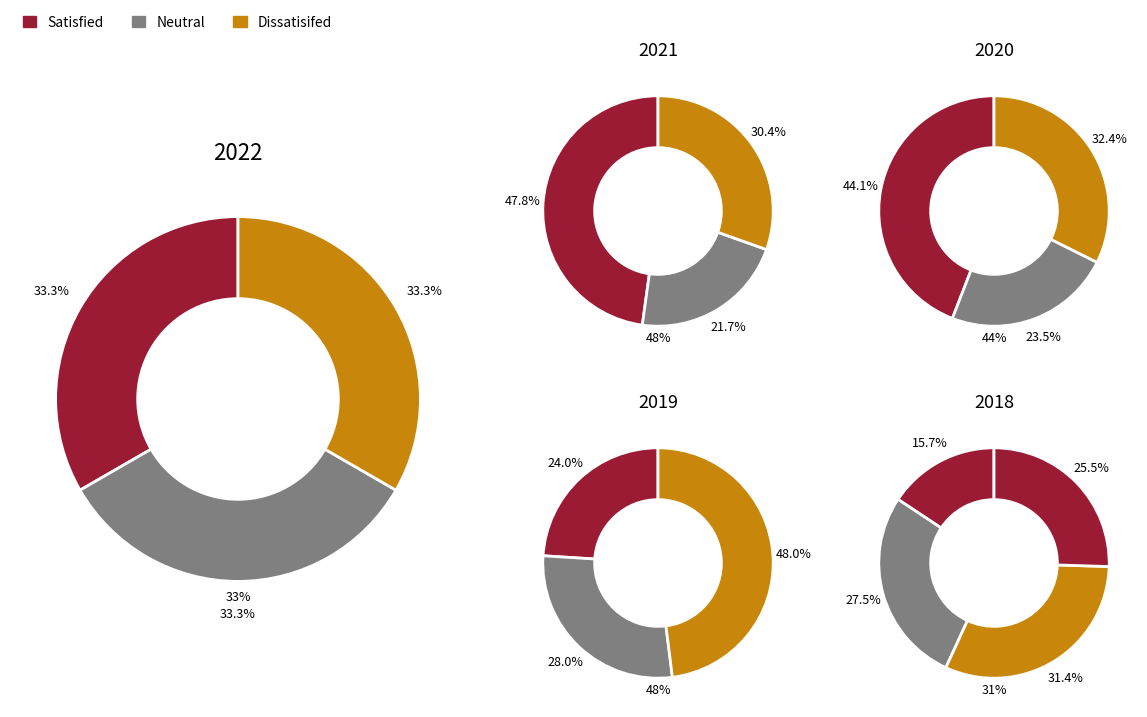

Is there any slice that represents more than half of the pie?

No